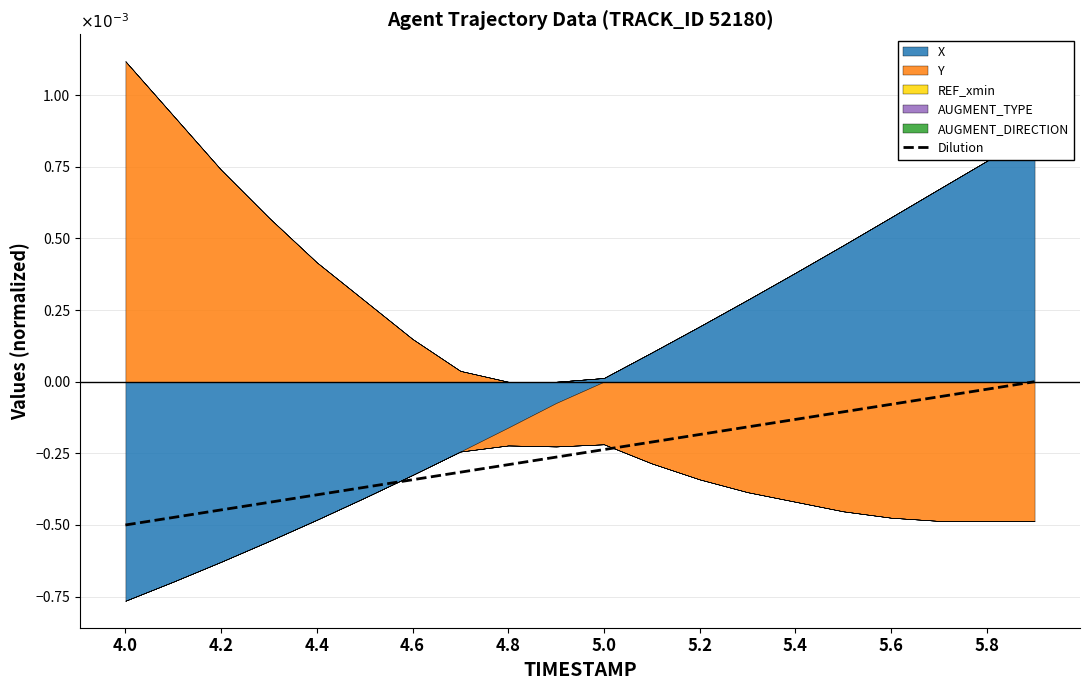

What is the value of the 17th point from the left?

-0.1